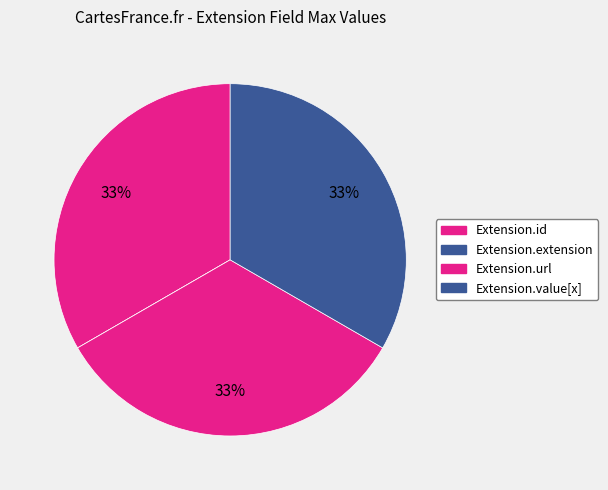

Which has a higher value, Extension.extension or Extension.id?

Extension.id